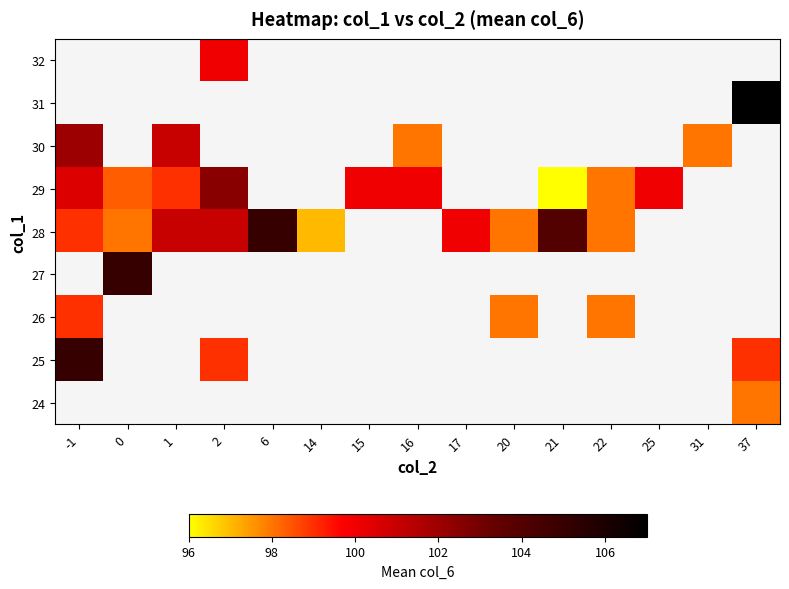

Which has a higher value, 31 or -1?

-1